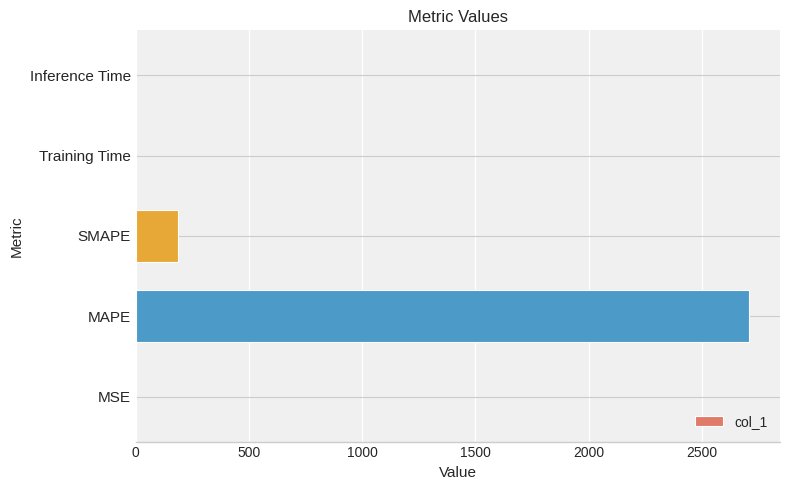

At which label is the value closest to 1354?

SMAPE